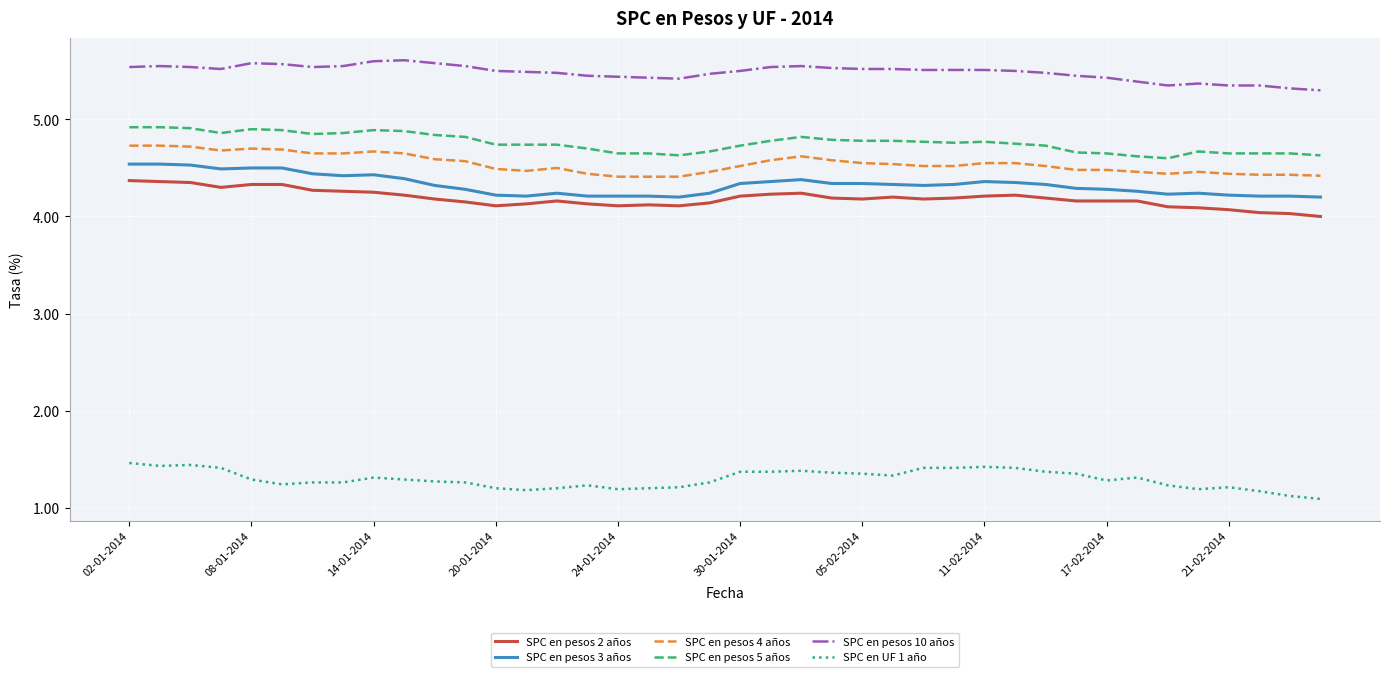

What is the difference between the maximum and minimum values in the SPC en pesos 4 años series?

0.3